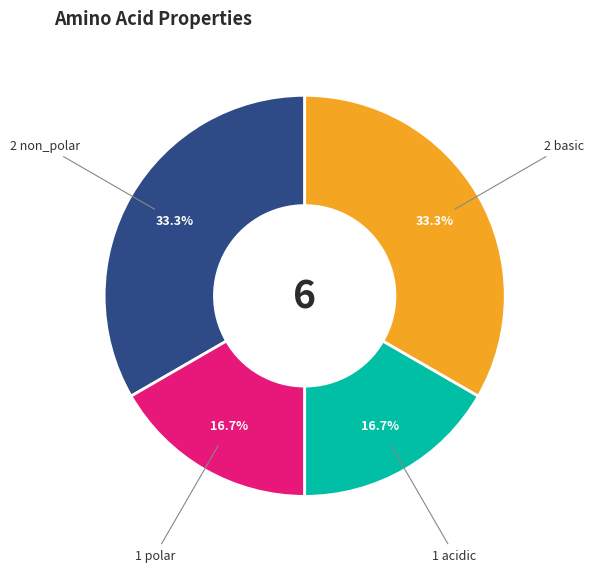

Does any single category account for the majority?

No